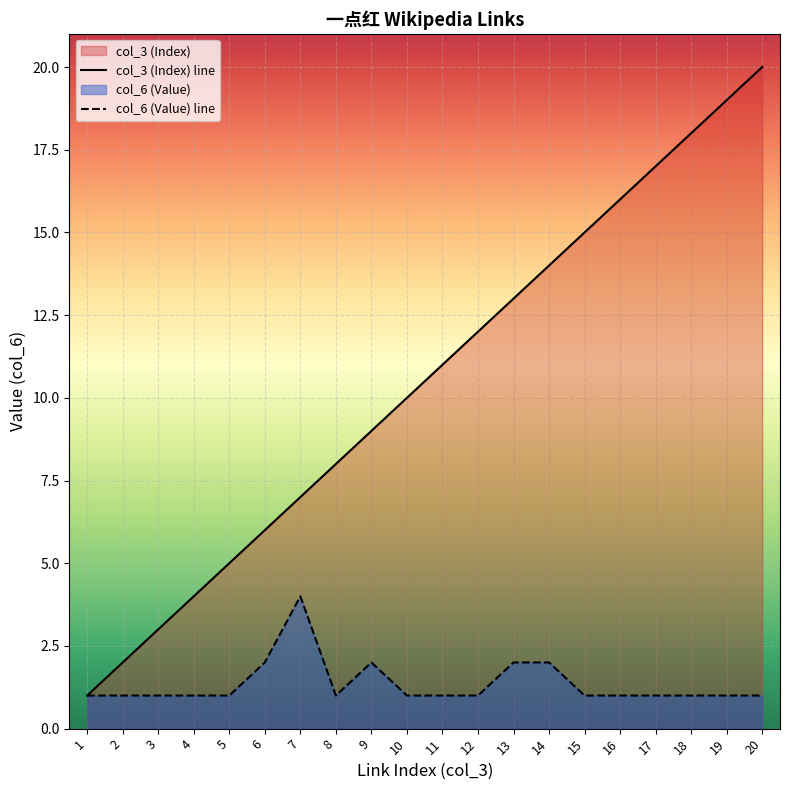

Reading left to right, transcribe all the data shown in this chart.

col_3 (Index): 1	2	3	4	5	6	7	8	9	10	11	12	13	14	15	16	17	18	19	20
col_6 (Value): 1	1	1	1	1	2	4	1	2	1	1	1	2	2	1	1	1	1	1	1